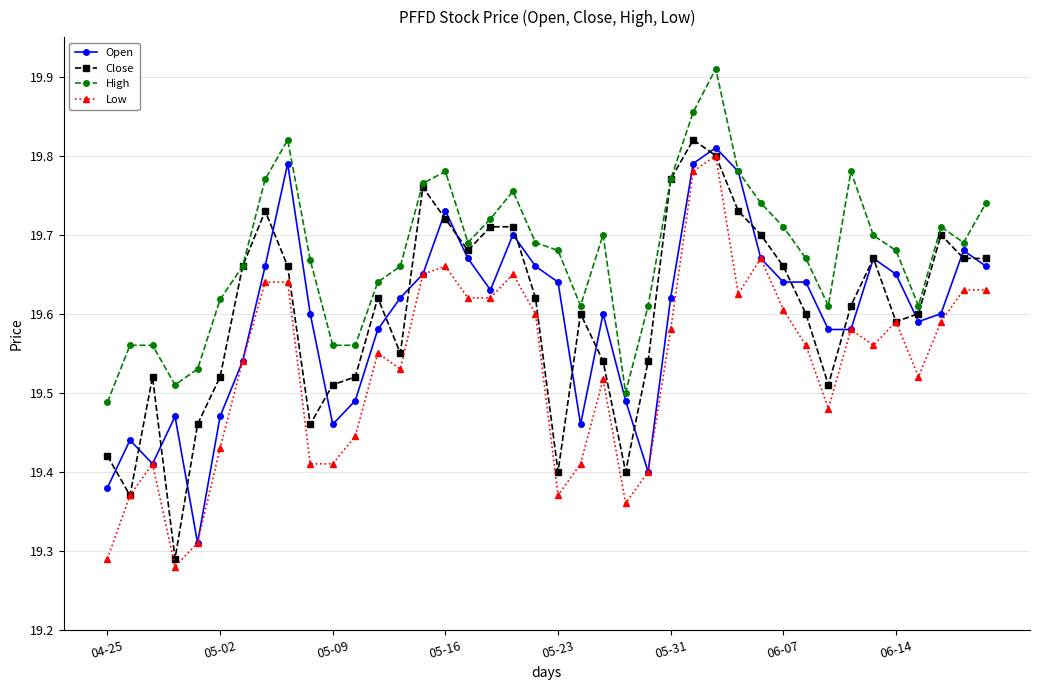

Which series has the largest total across all categories?

High